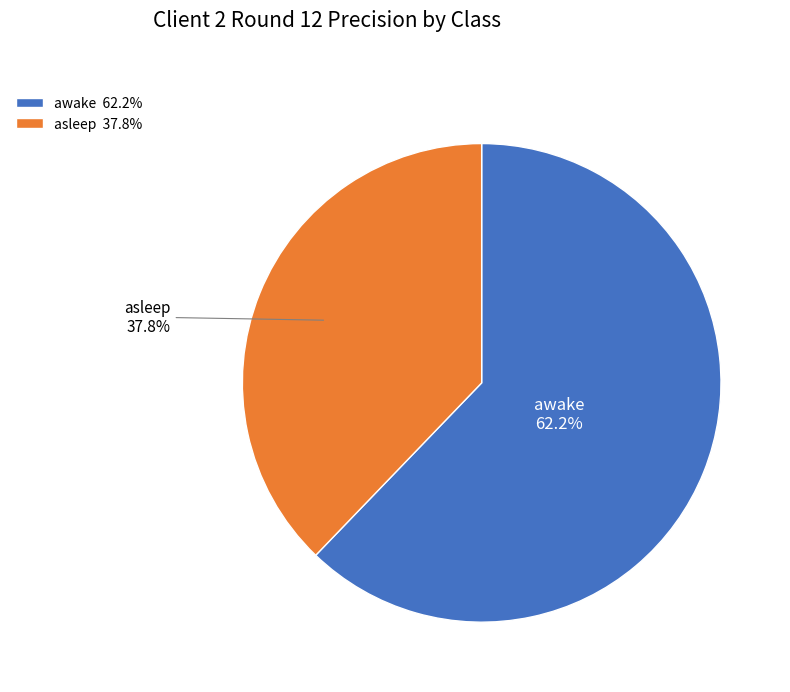

To the nearest percent, what is the difference between the largest and smallest slice percentages?

24%